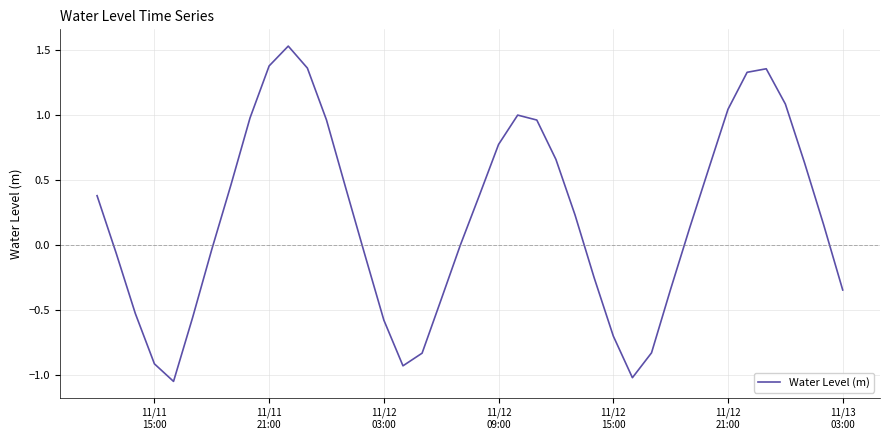

What is the greatest value displayed?

1.5